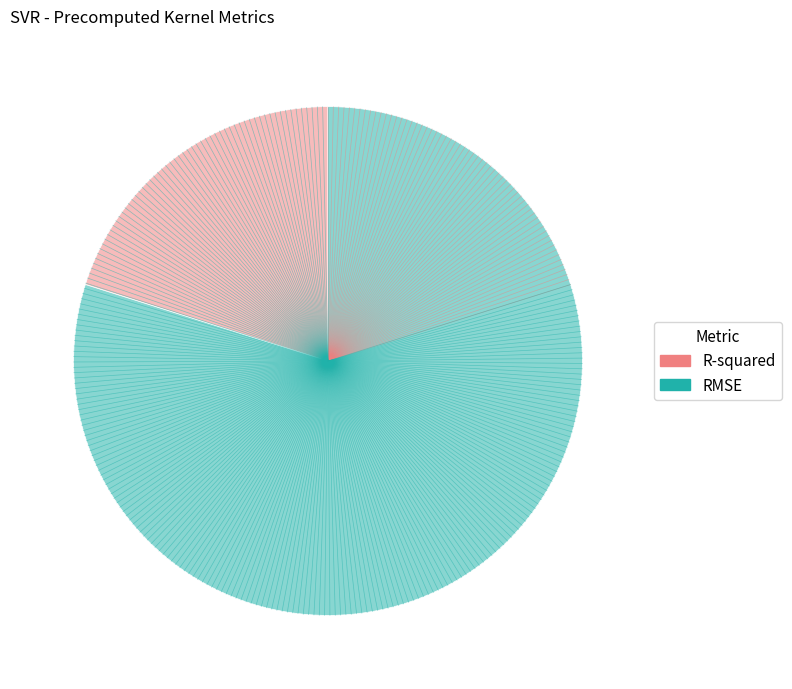

Which category has the smallest portion of the pie?

R-squared